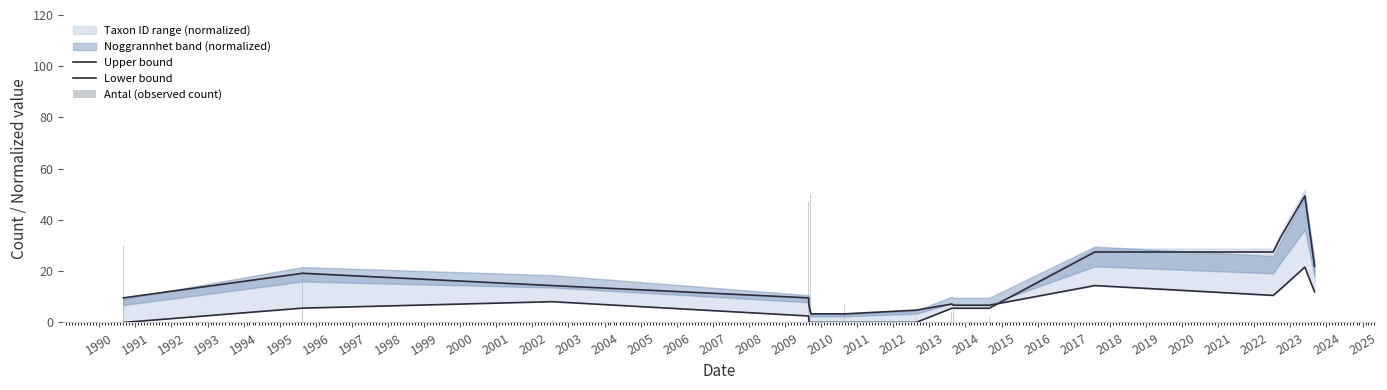

What is the difference between the highest and lowest values at 1993?

7.2